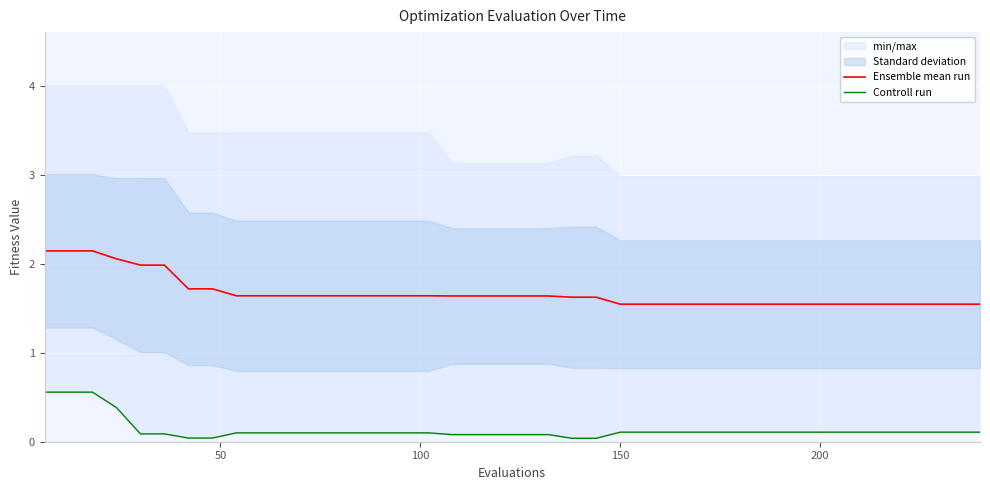

What is the highest value of the Ensemble mean run series?

2.1